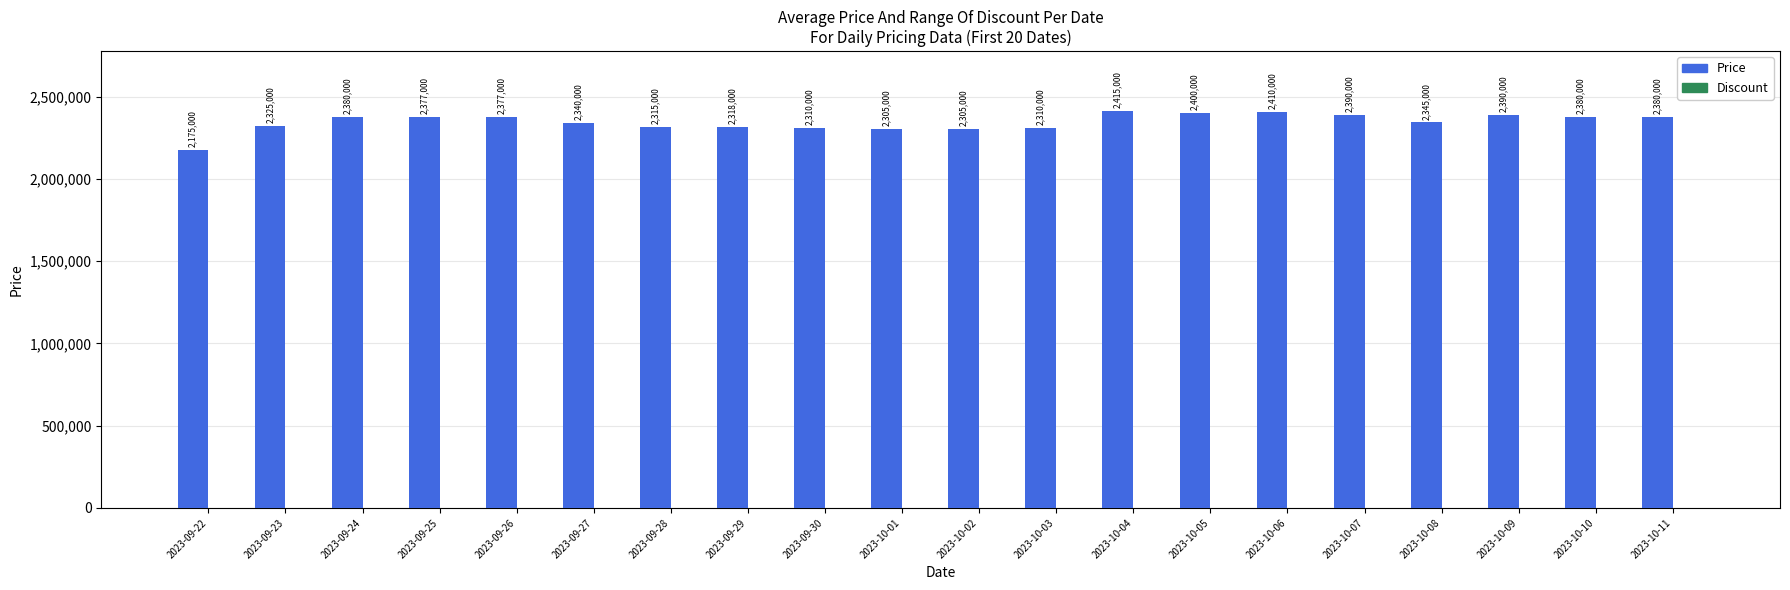

What is the ratio of the value at 2023-10-10 to the value at 2023-10-03?

1.0